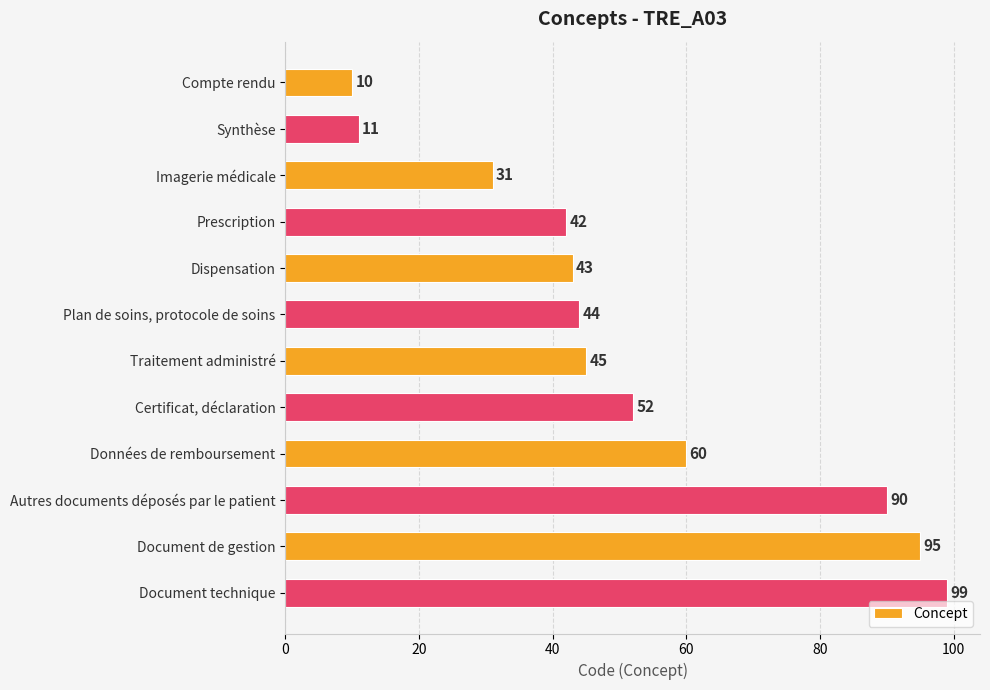

Which has a higher value, Document de gestion or Autres documents déposés par le patient?

Document de gestion